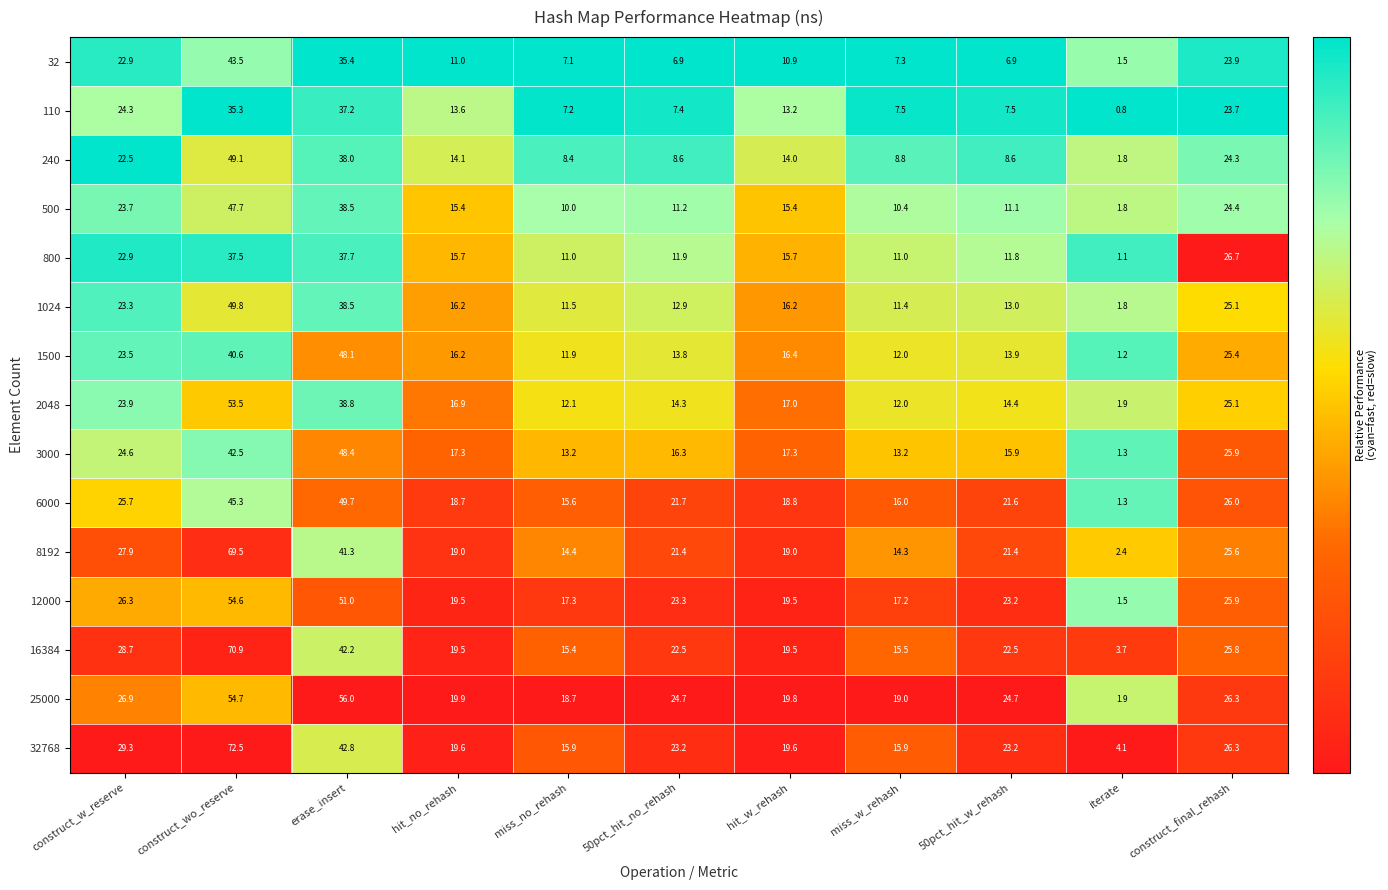

At which category does the chart reach its peak across all series?

construct_wo_reserve